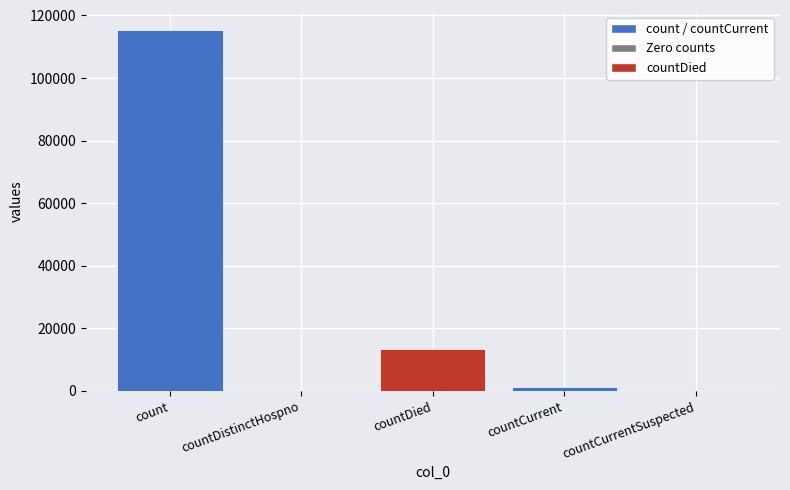

Reading left to right, what are all the values shown in this chart?

count=115379	countDistinctHospno=0	countDied=13343	countCurrent=1383	countCurrentSuspected=0